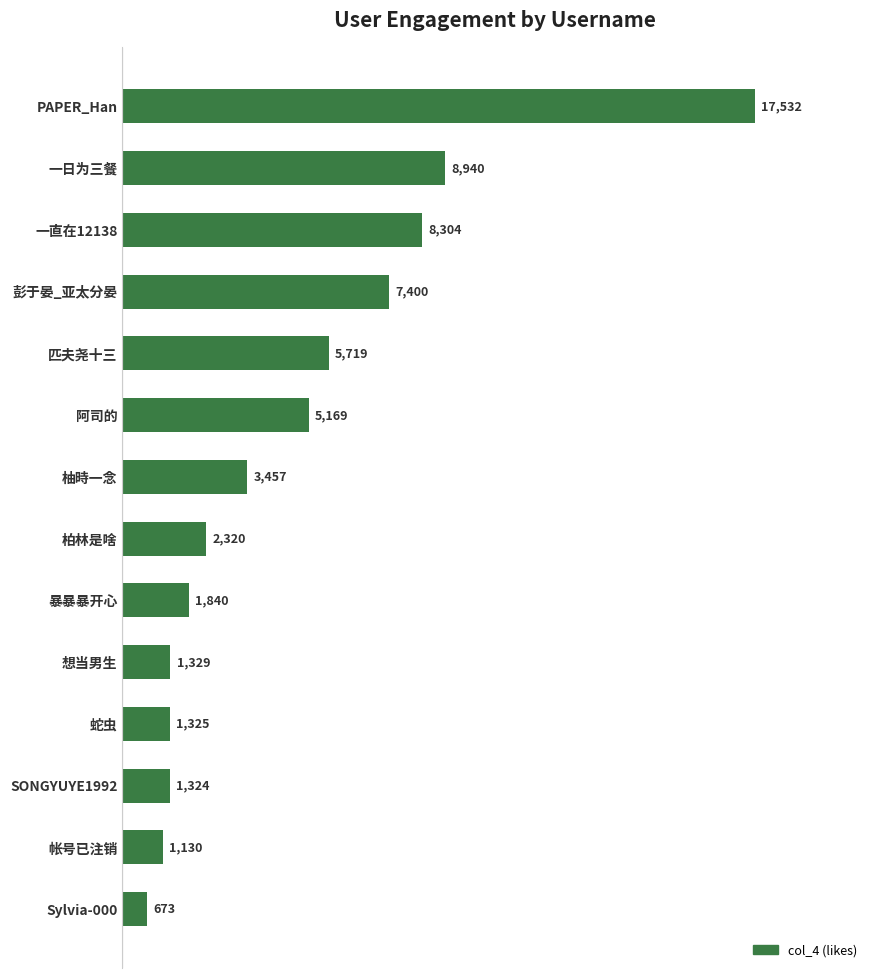

Reading bottom to top, transcribe all the data shown in this chart.

673	1130	1324	1325	1329	1840	2320	3457	5169	5719	7400	8304	8940	17532